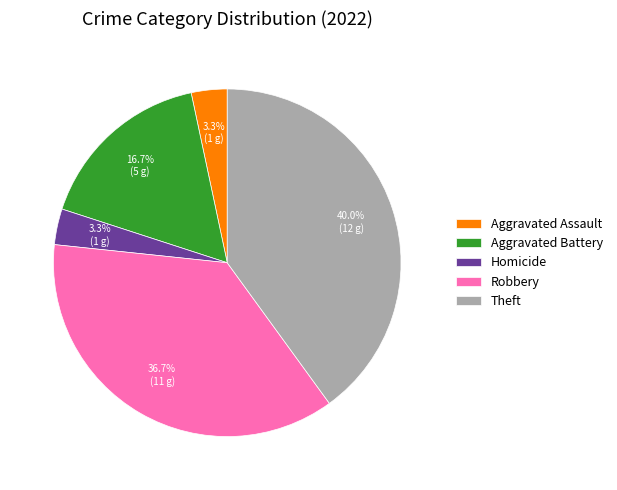

Which has a higher value, Robbery or Aggravated Assault?

Robbery